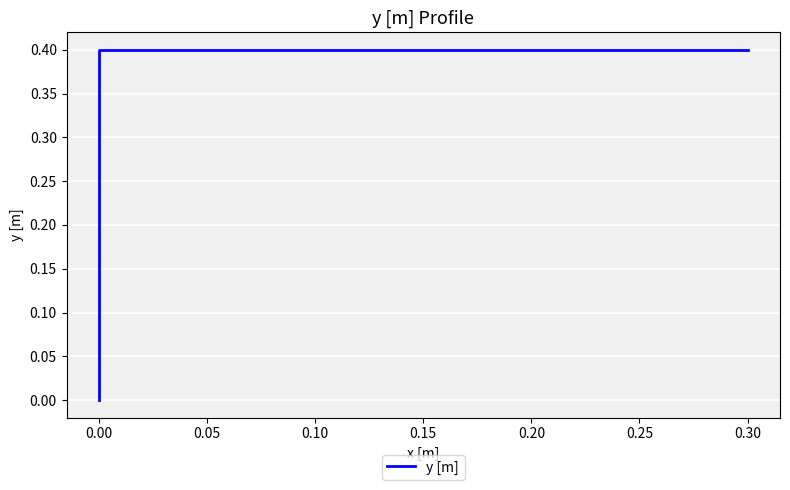

Is this an area chart (filled region under the line)?

No